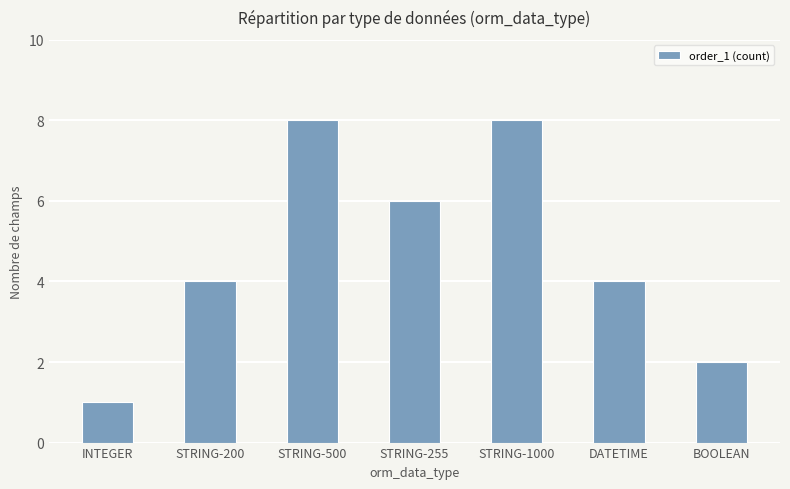

What is the difference between the values at BOOLEAN and DATETIME?

2